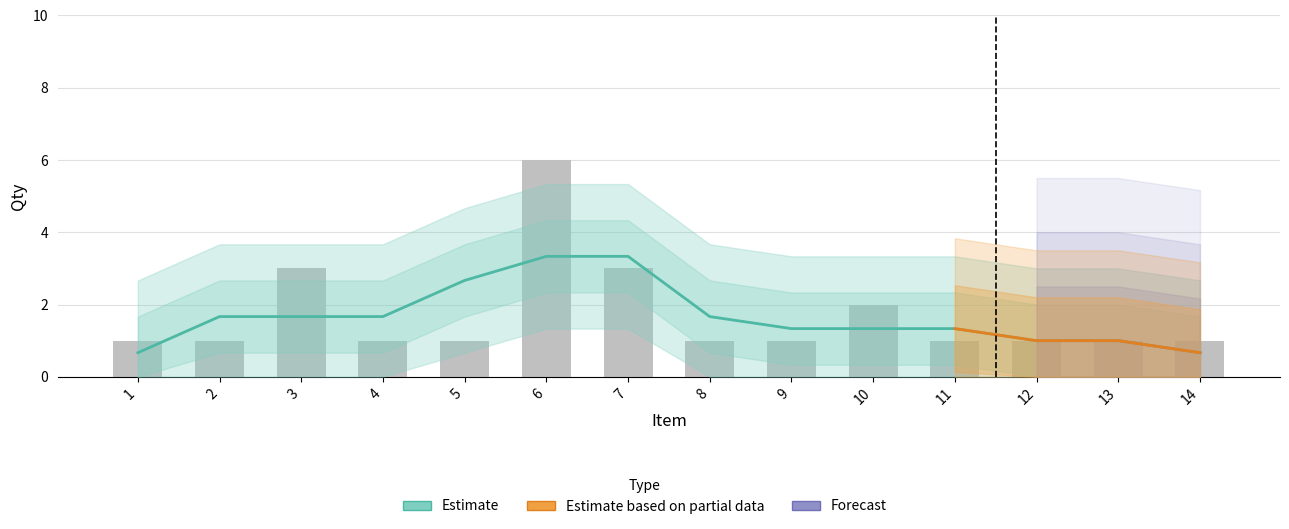

What is the sum of the values at 8 and 6?

7